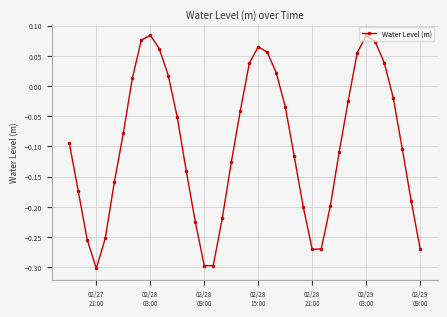

How many positive values are there?

13